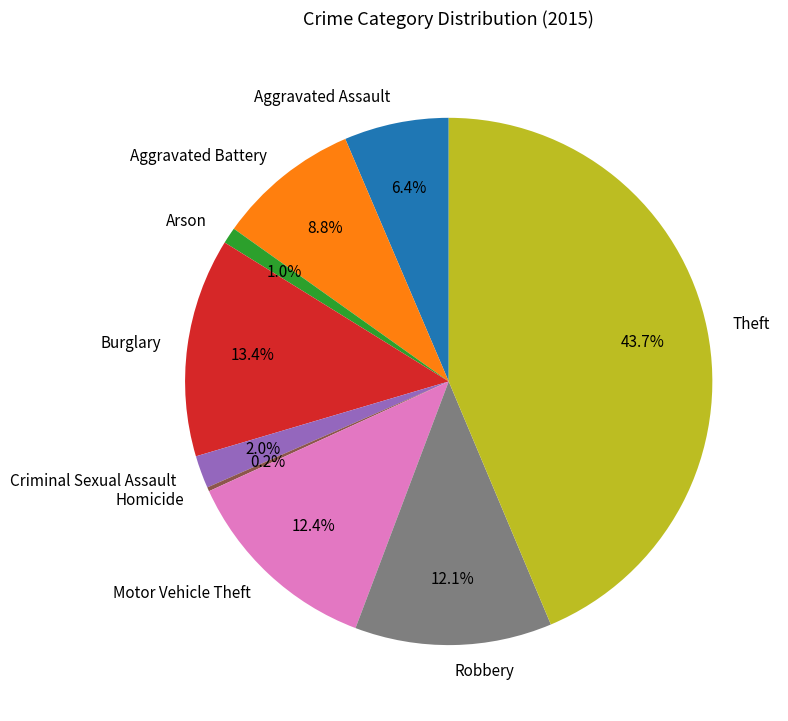

How much of the chart is everything except Aggravated Assault?

93.6%